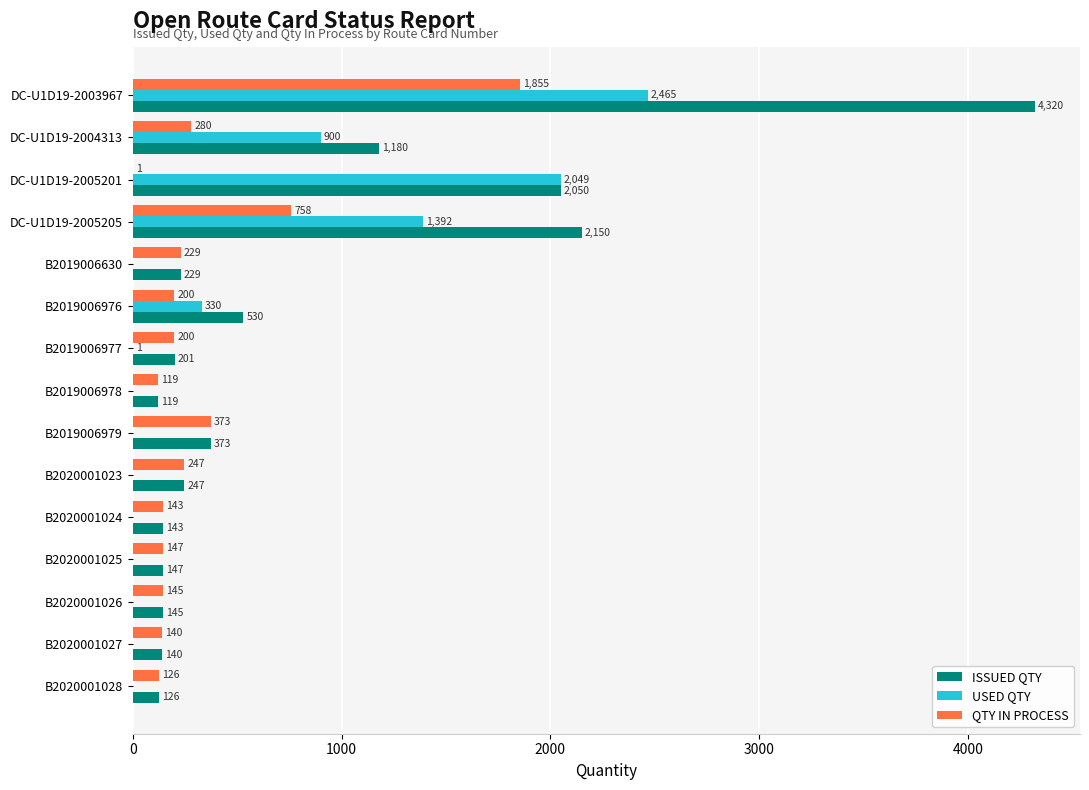

The USED QTY series shows 885 at B2019006630. True or false?

False